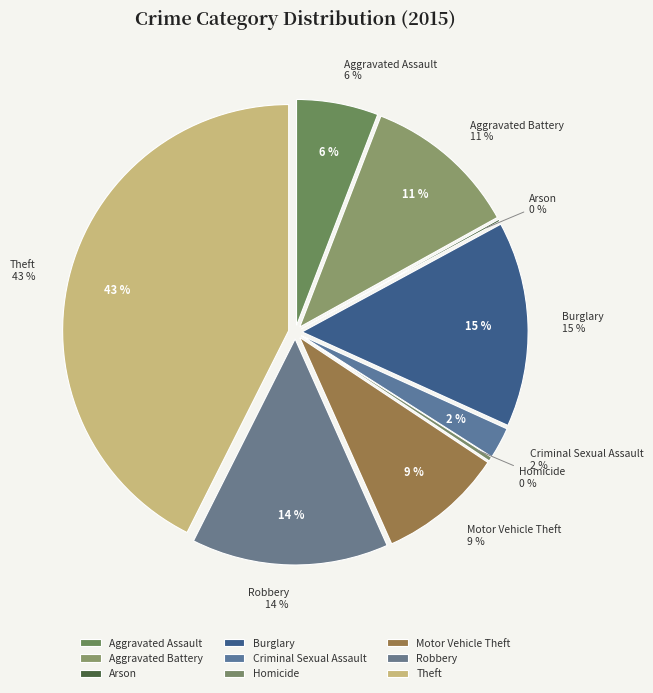

Is it true that Criminal Sexual Assault is 1% of the pie?

False